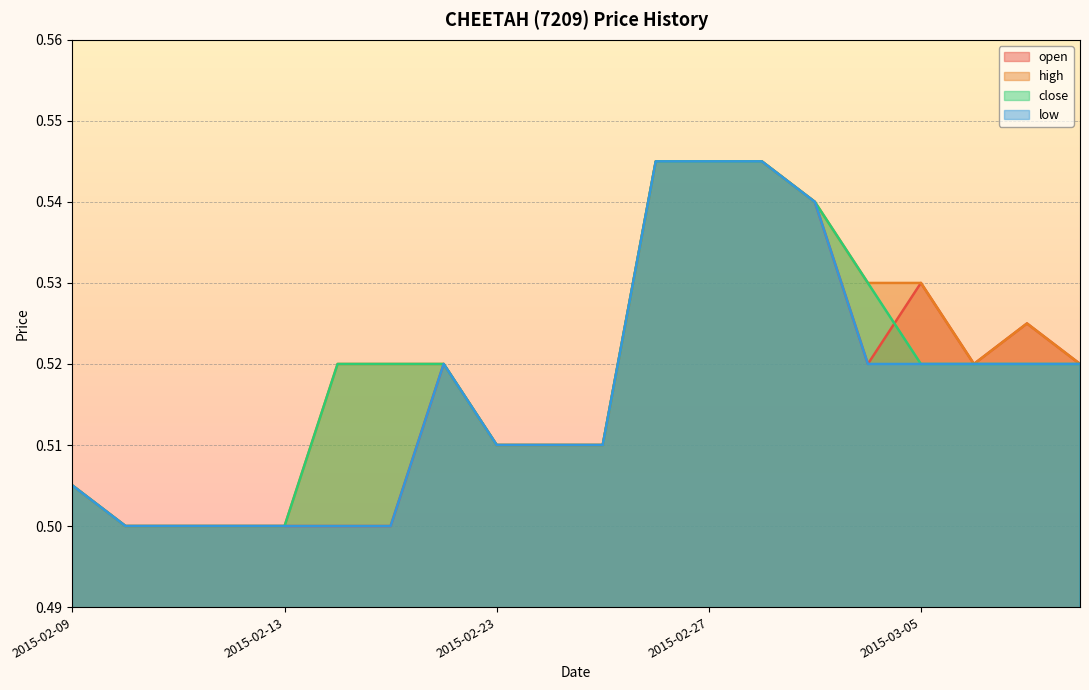

Is the value of low at 2015-02-10 greater than the value of open at 2015-02-18?

No